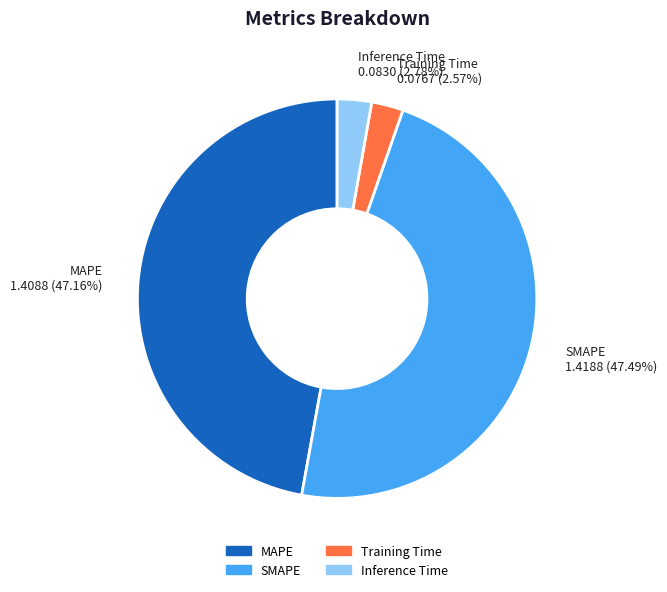

Is there any slice that represents more than half of the pie?

No